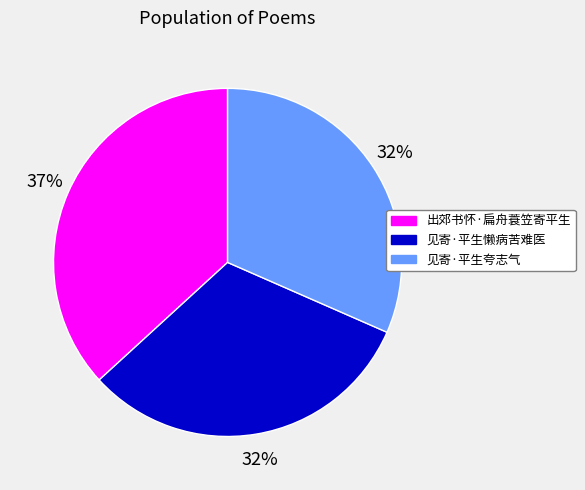

True or false: 见寄·平生懒病苦难医 accounts for 43% of the total.

False